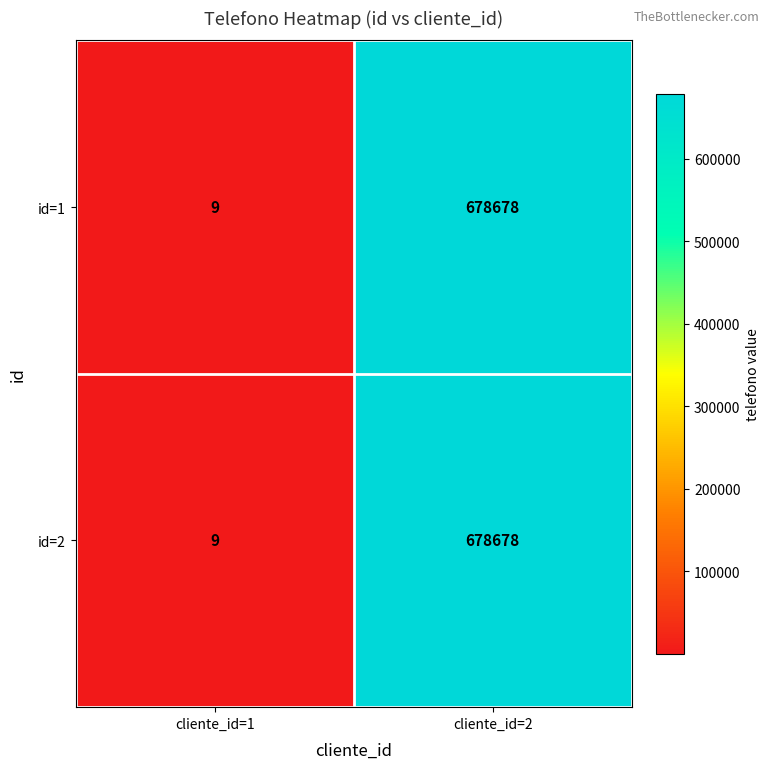

Rank the categories by id=2 value from highest to lowest.

cliente_id=2, cliente_id=1